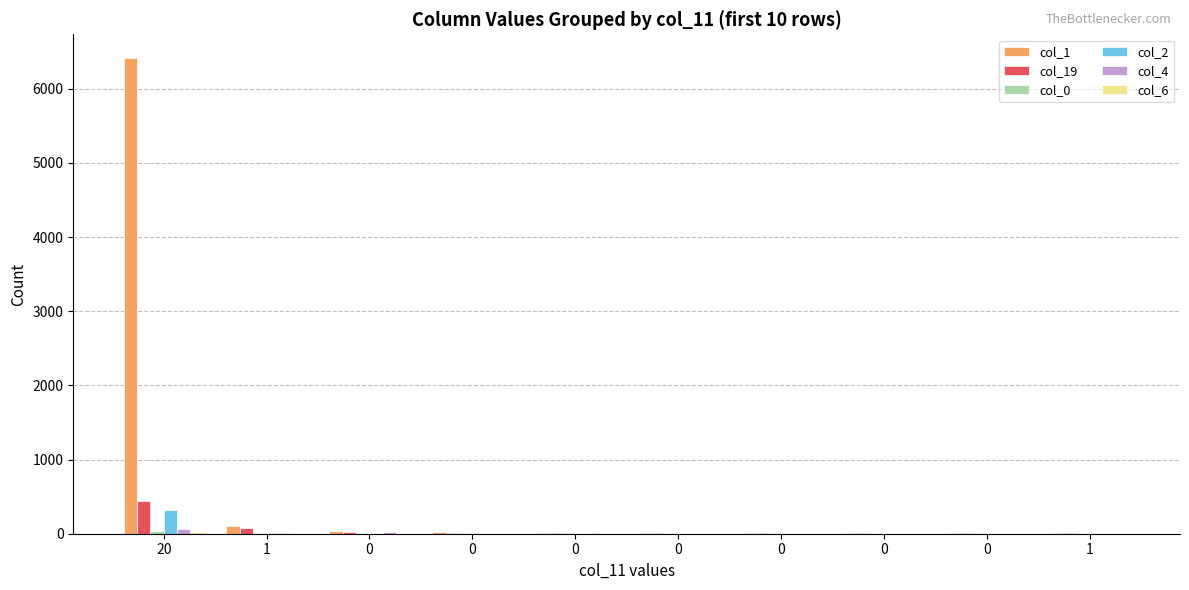

How many data points does each series have?

10